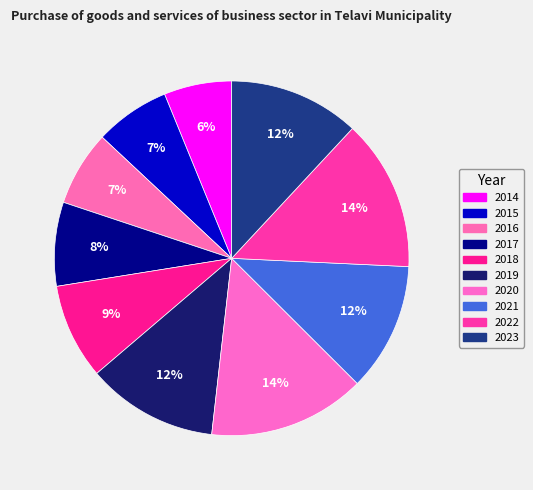

Does 2015 represent more than half of the total?

No